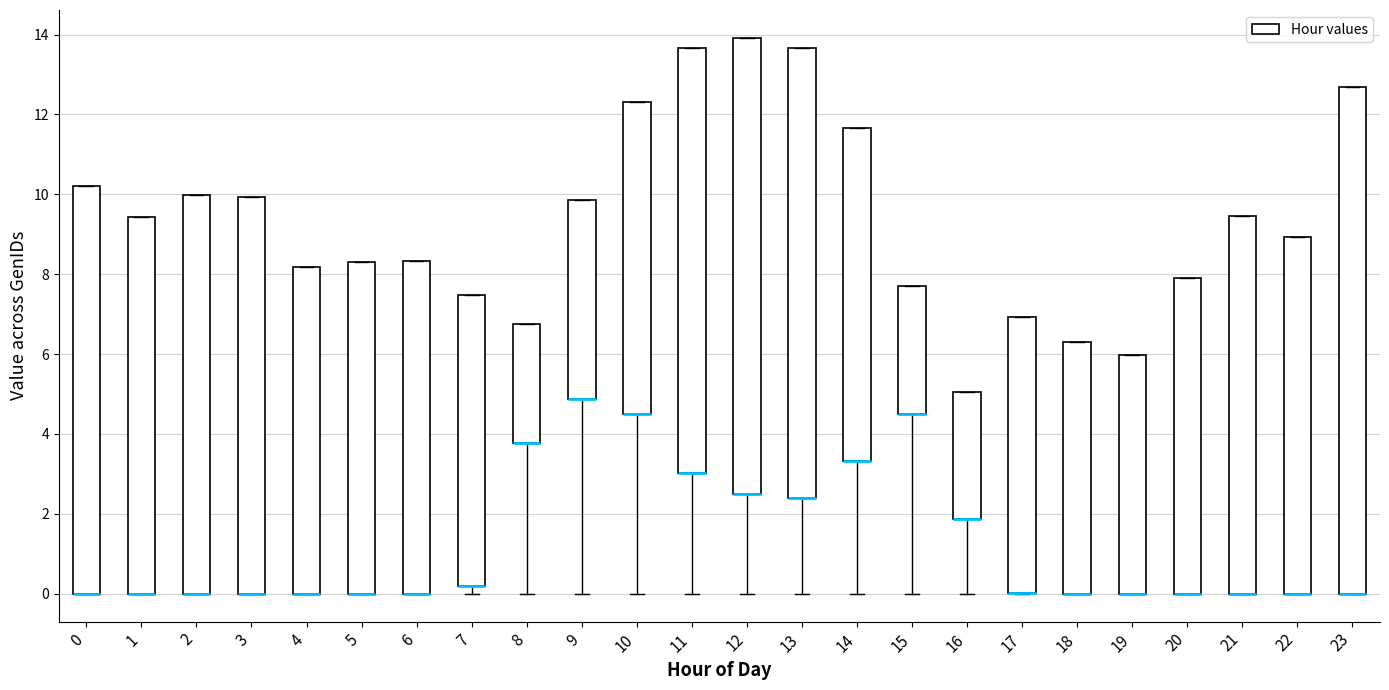

Where is the upper edge of the box at x = 2 on the y-axis? The values are not printed on the chart, so give them approximately, as read against the axis.

10.0